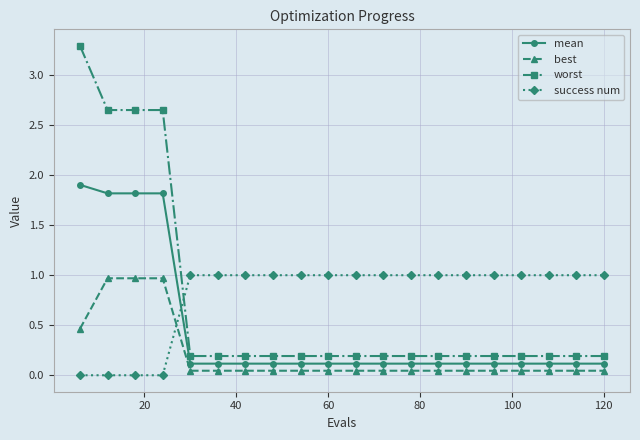

What is the sum of all worst values?

14.3